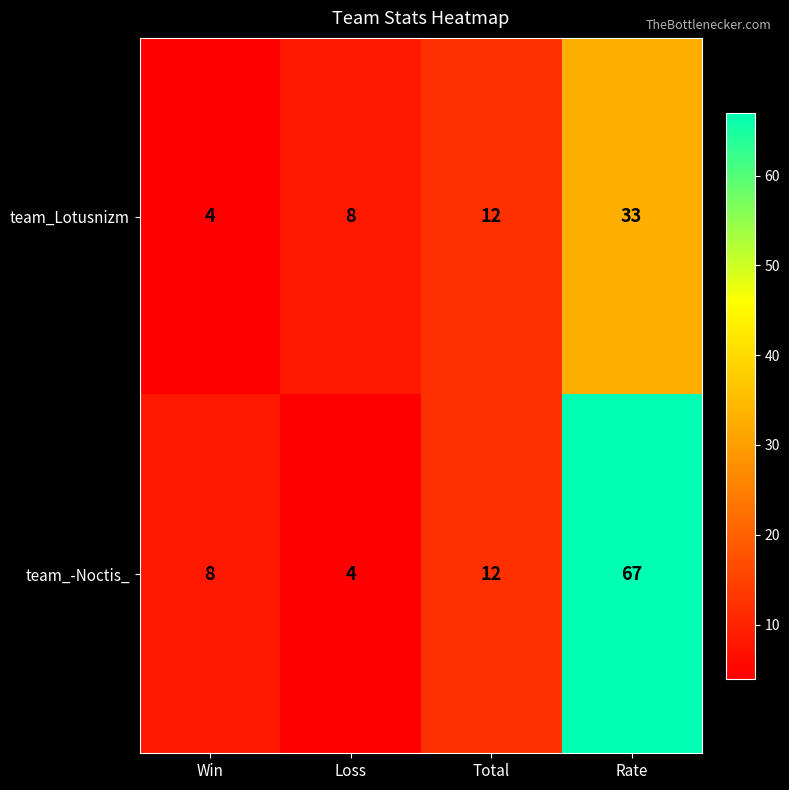

List the labels in order of team_-Noctis_ value, smallest first.

Loss, Win, Total, Rate